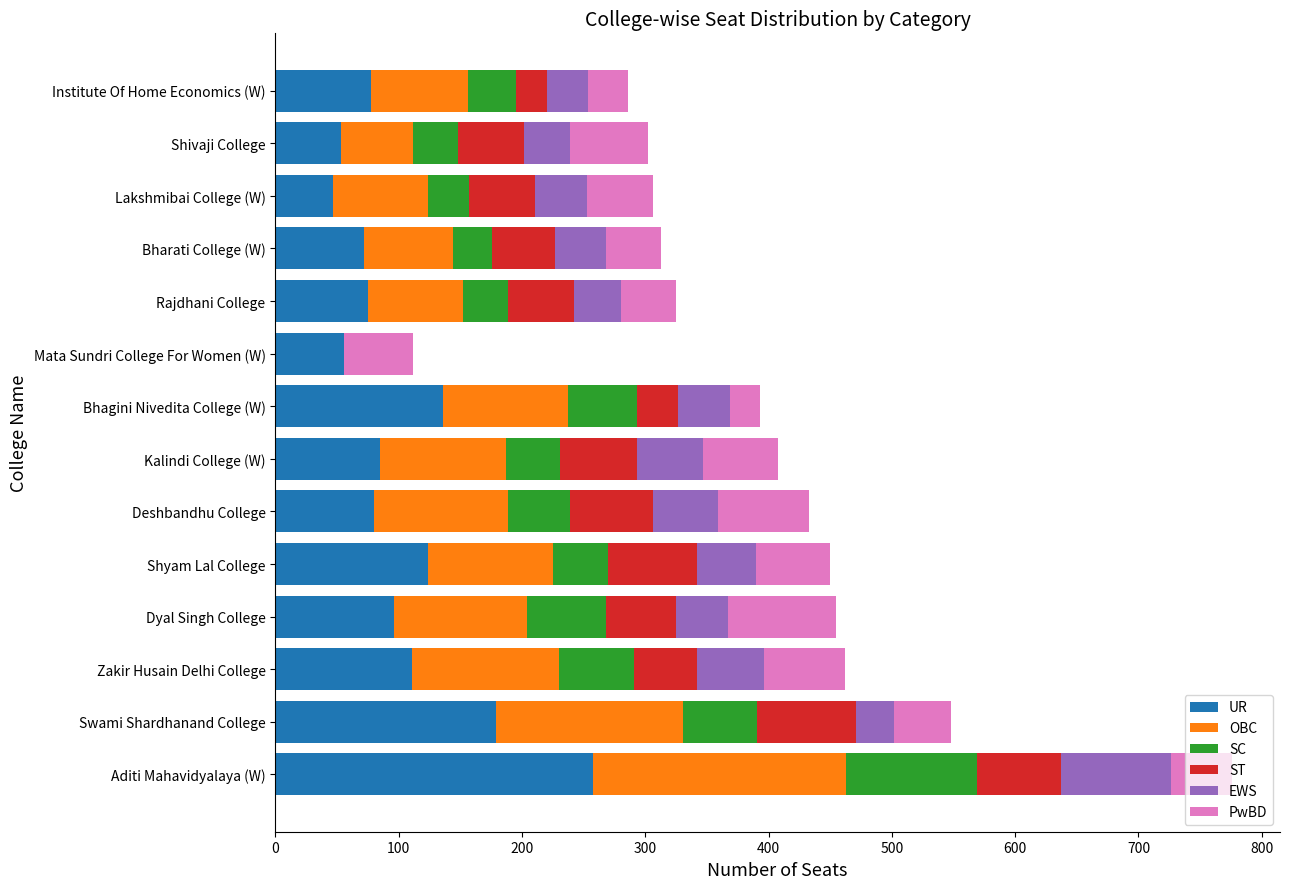

What is the highest value of the UR series?

258